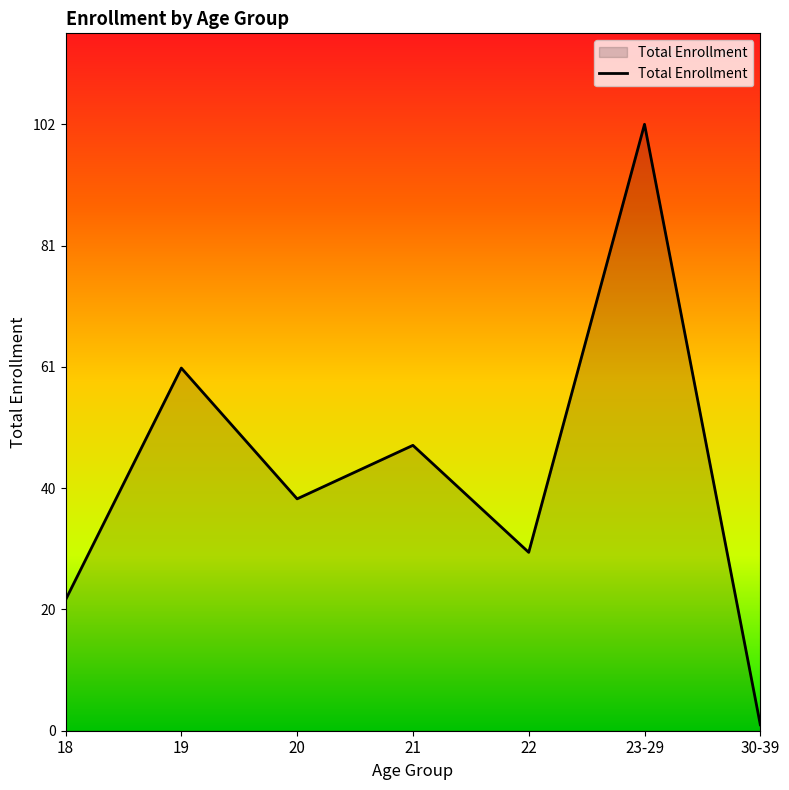

What position from the right is 30-39?

1